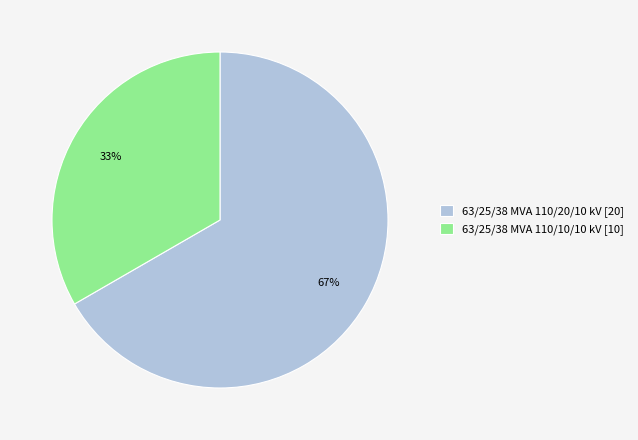

Which category has the biggest portion of the pie?

63/25/38 MVA 110/20/10 kV